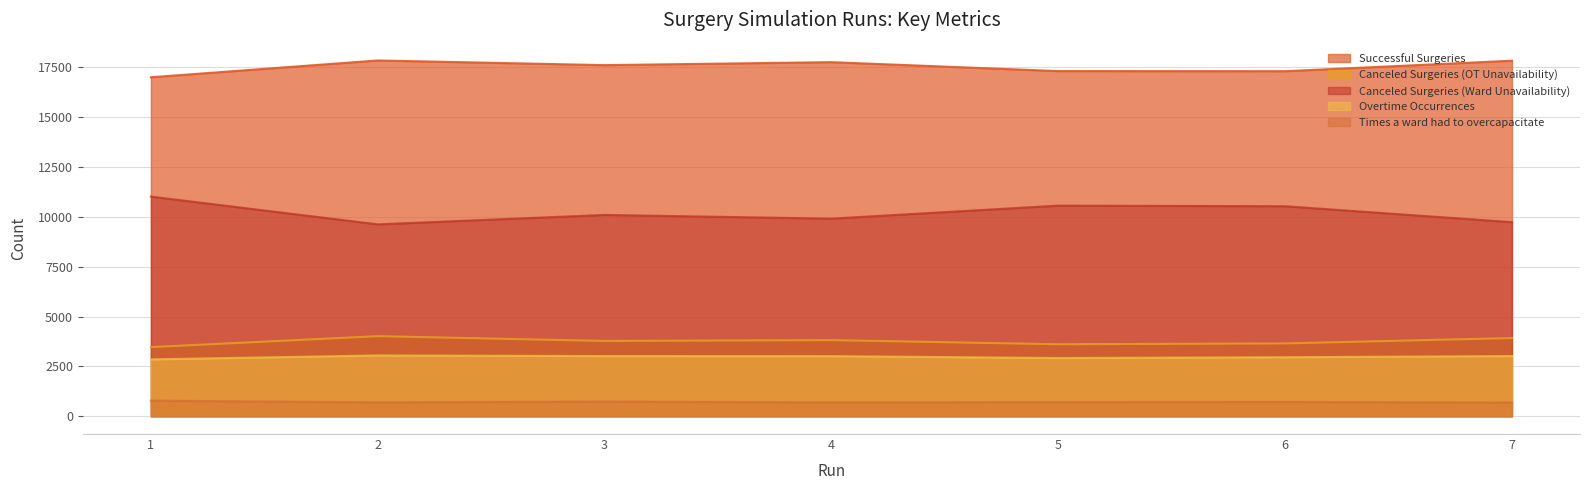

What is the average value of the Successful Surgeries series?

17528